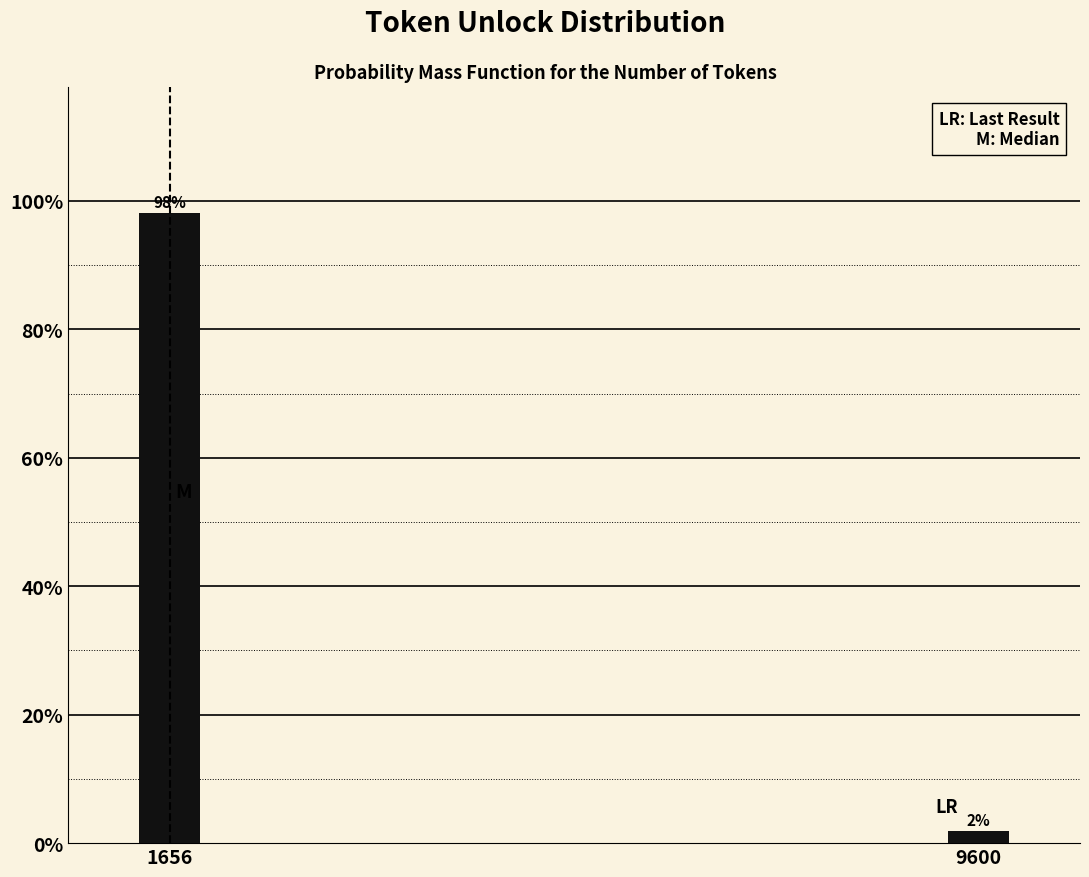

Rank the categories by value from lowest to highest.

9600, 1656